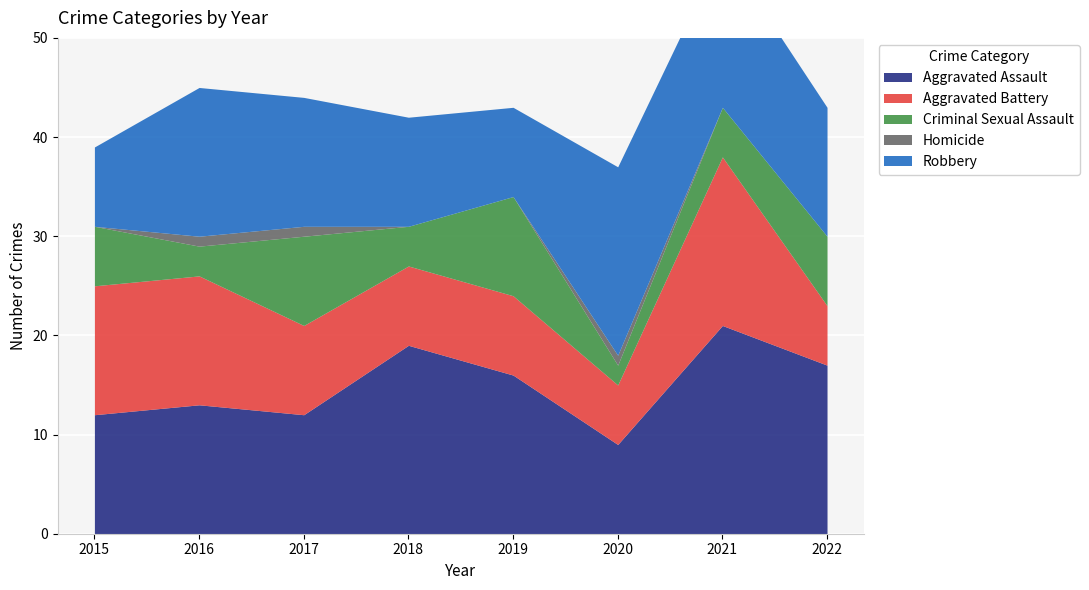

Count the number of data series in this chart.

5